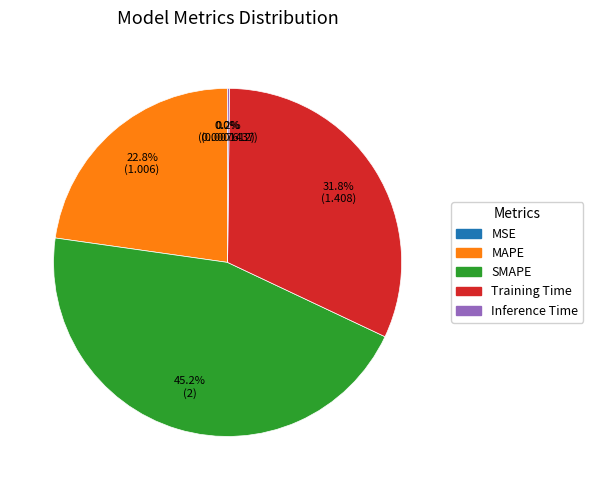

Which slice is the largest?

SMAPE